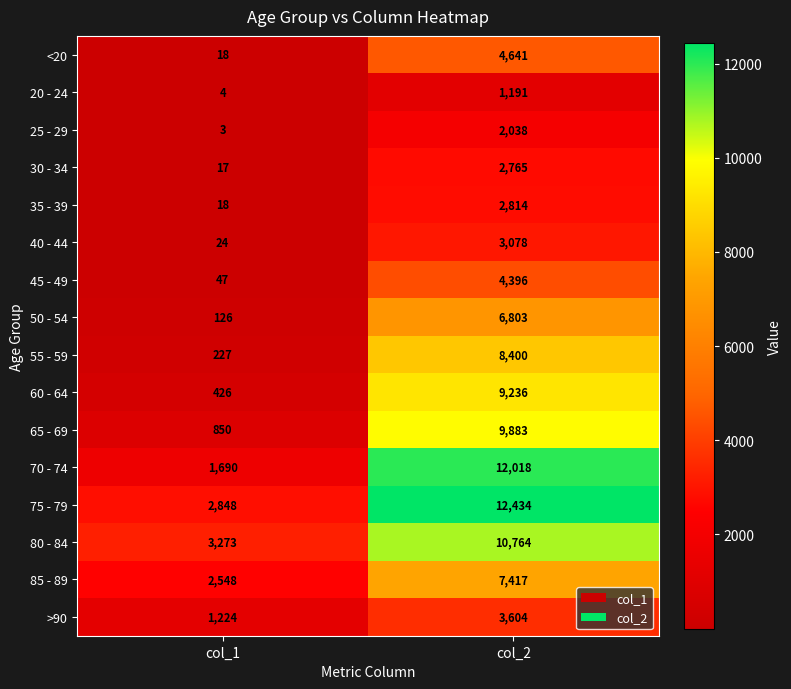

Where is 40 - 44 nearest to the value 1551?

col_1